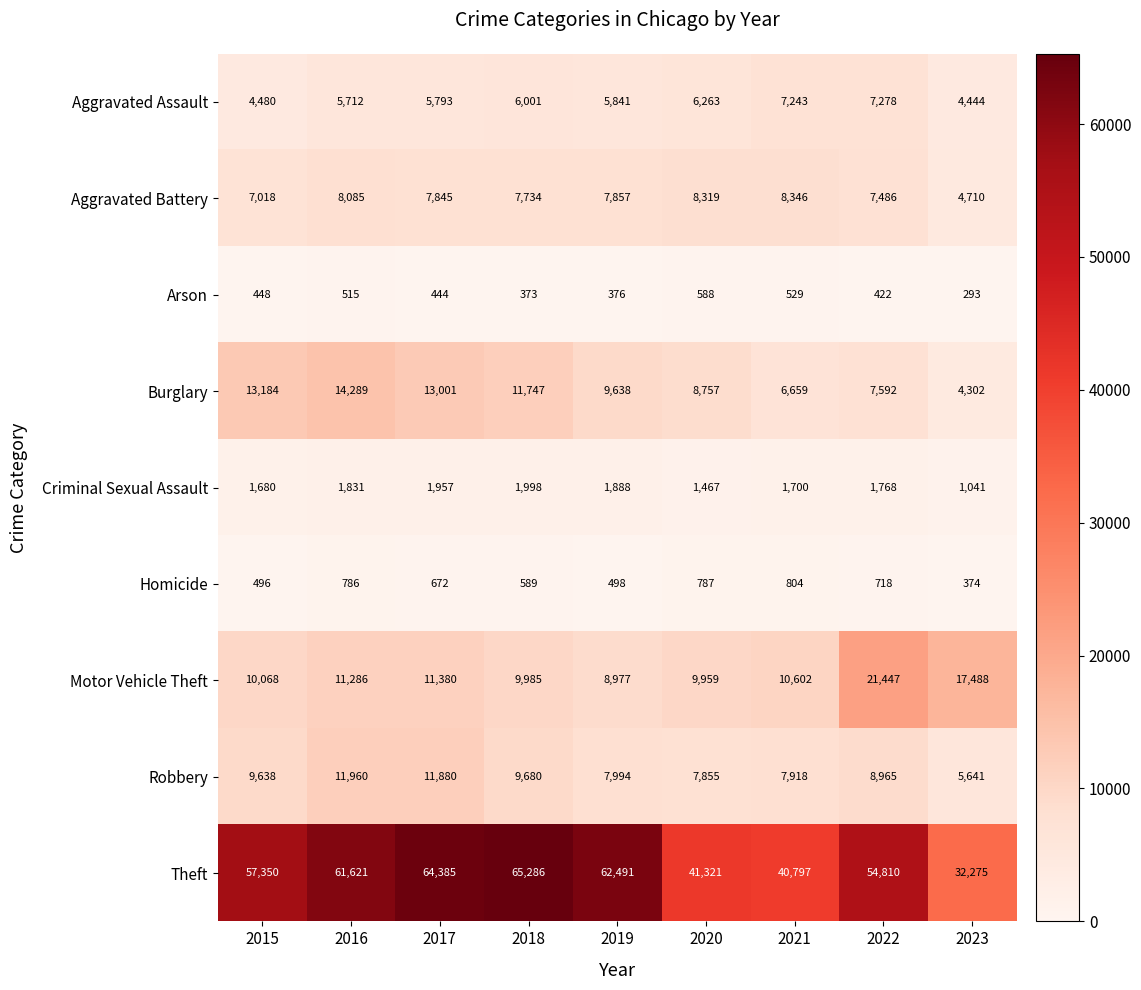

Which series has the largest range (max minus min)?

Theft